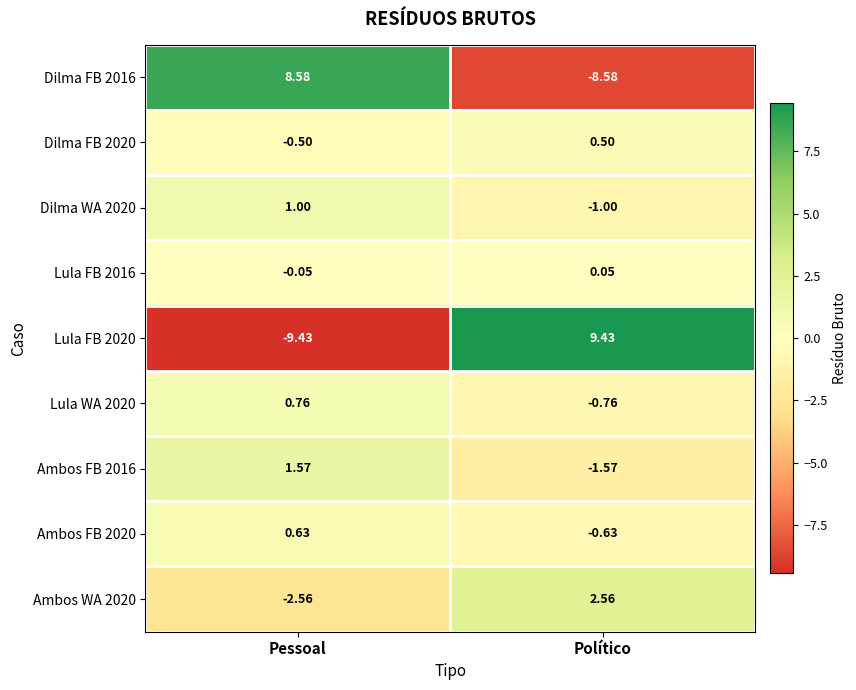

Rank the series by their maximum value, from highest to lowest.

Lula FB 2020, Dilma FB 2016, Ambos WA 2020, Ambos FB 2016, Dilma WA 2020, Lula WA 2020, Ambos FB 2020, Dilma FB 2020, Lula FB 2016